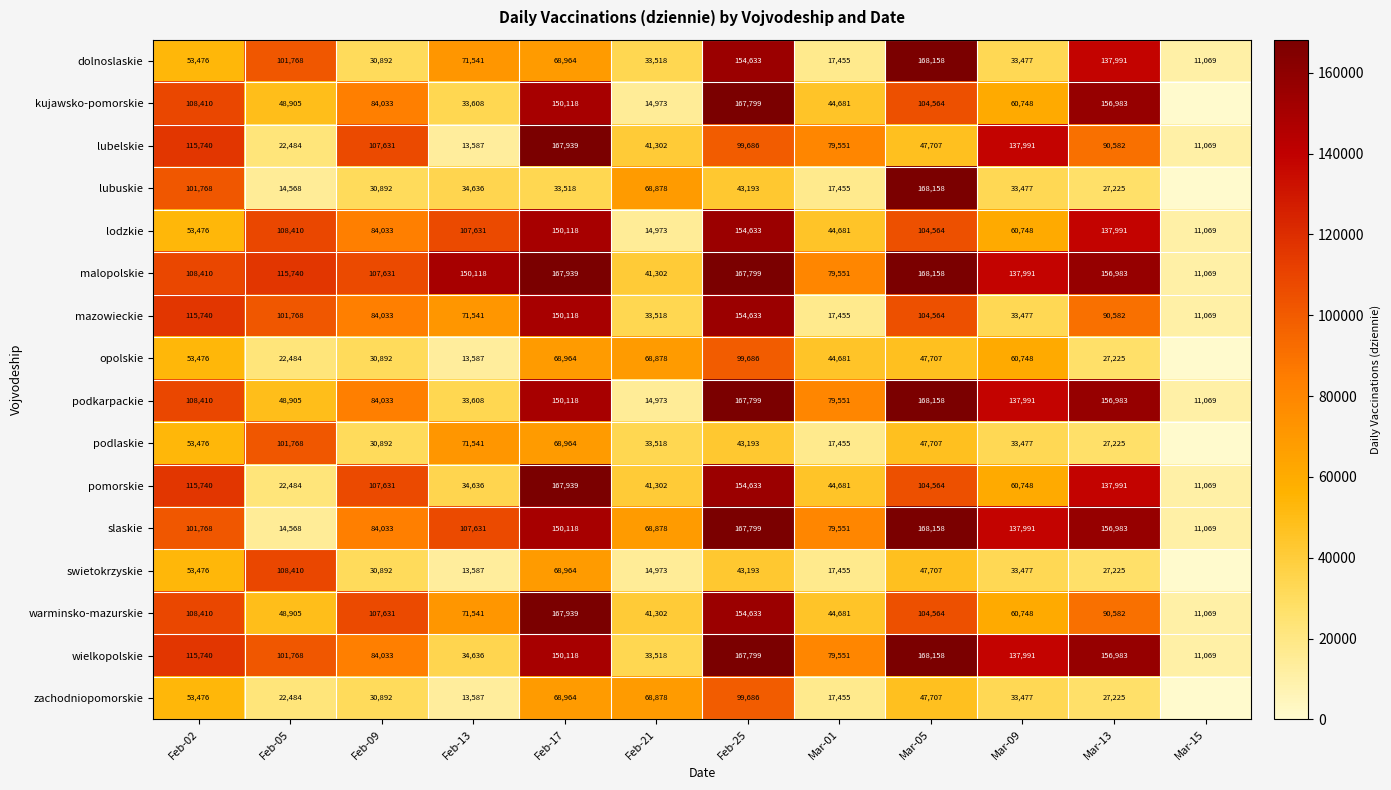

Which has a higher value, Feb-17 or Feb-09?

Feb-17